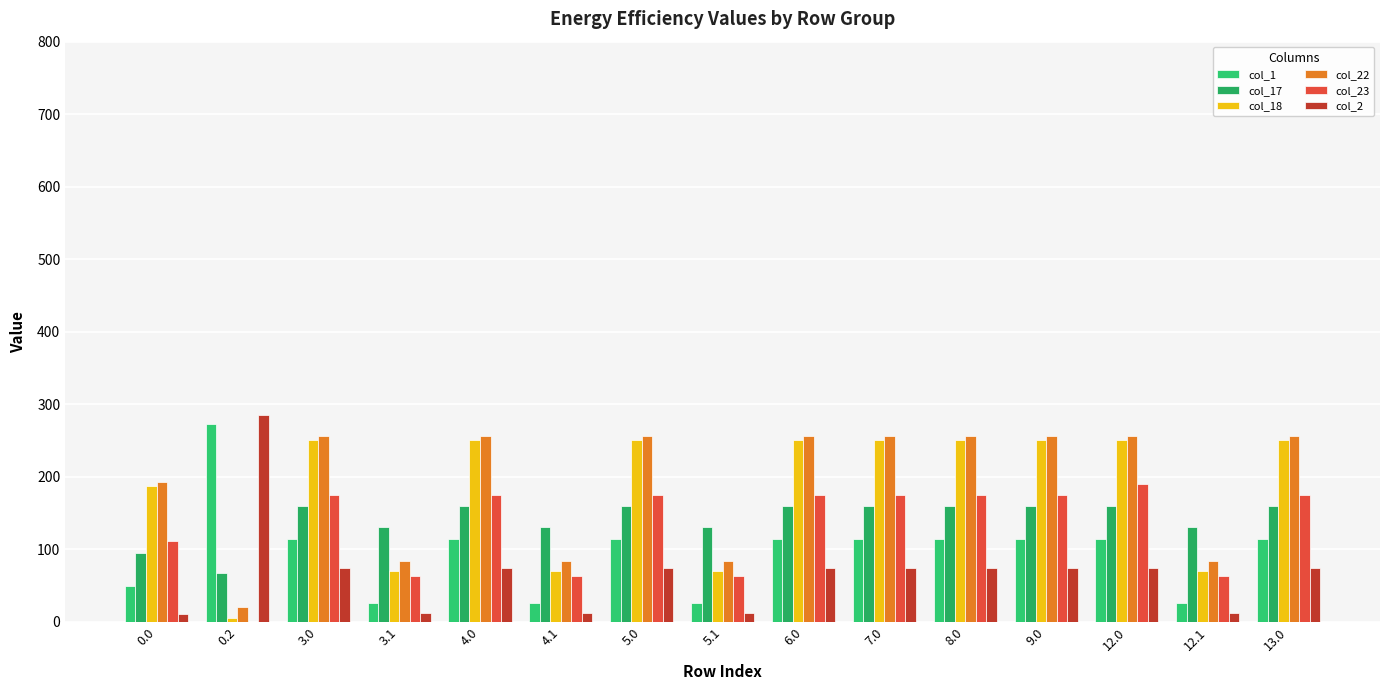

What is the difference between the second highest and minimum values in the col_17 series?

92.3